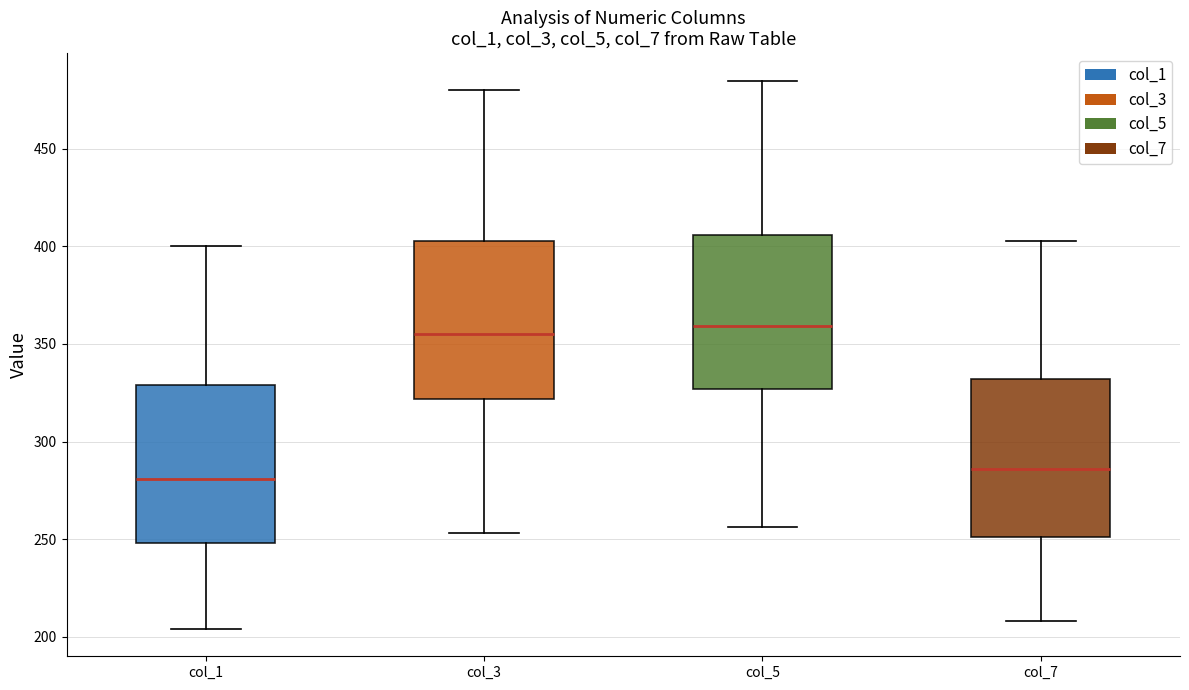

Which box's median line is the lowest?

col_1